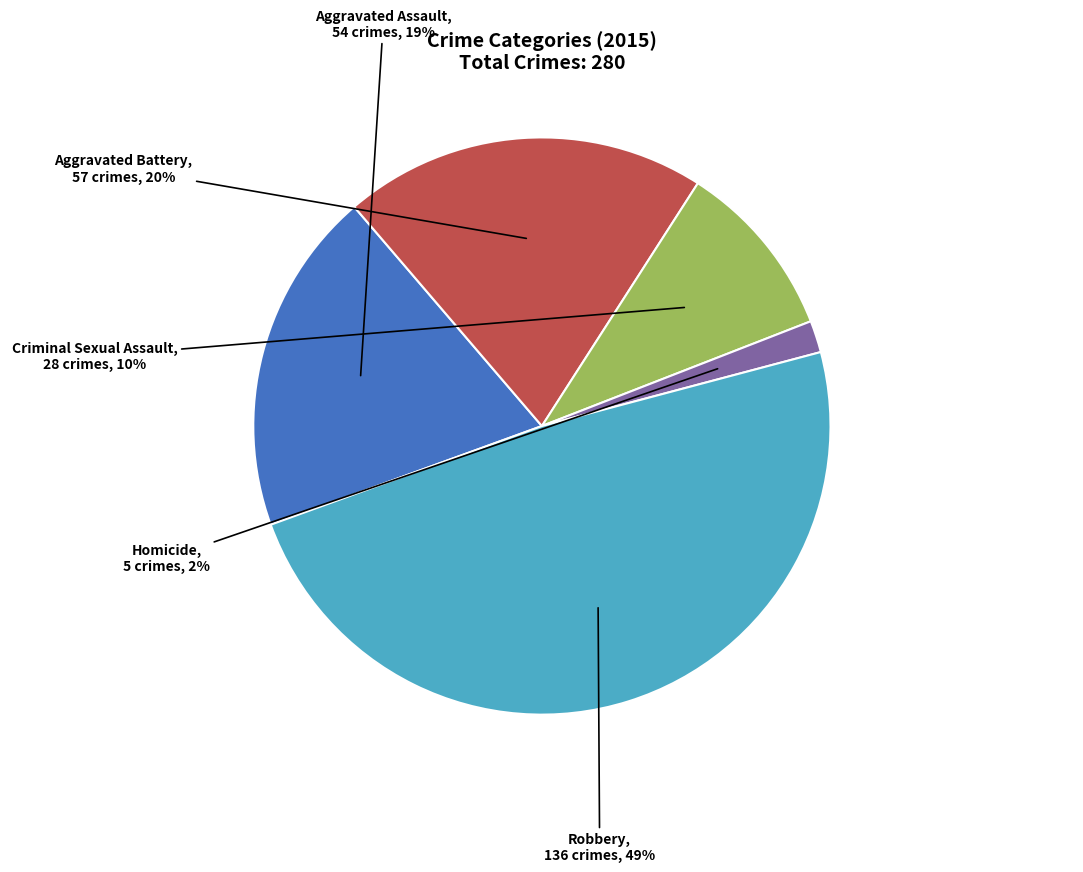

To the nearest percent, what is the combined percentage of Homicide and Aggravated Battery?

22%